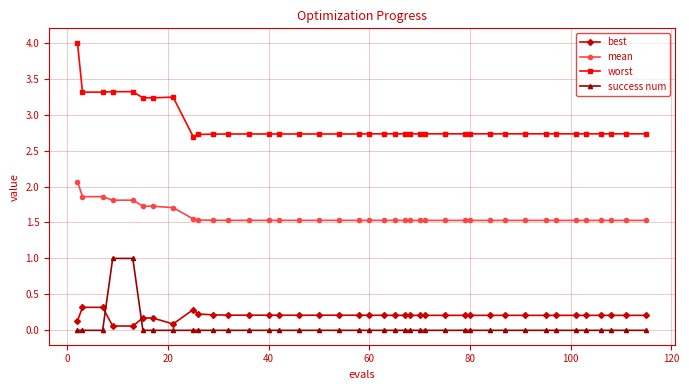

Which series has the largest total across all categories?

worst